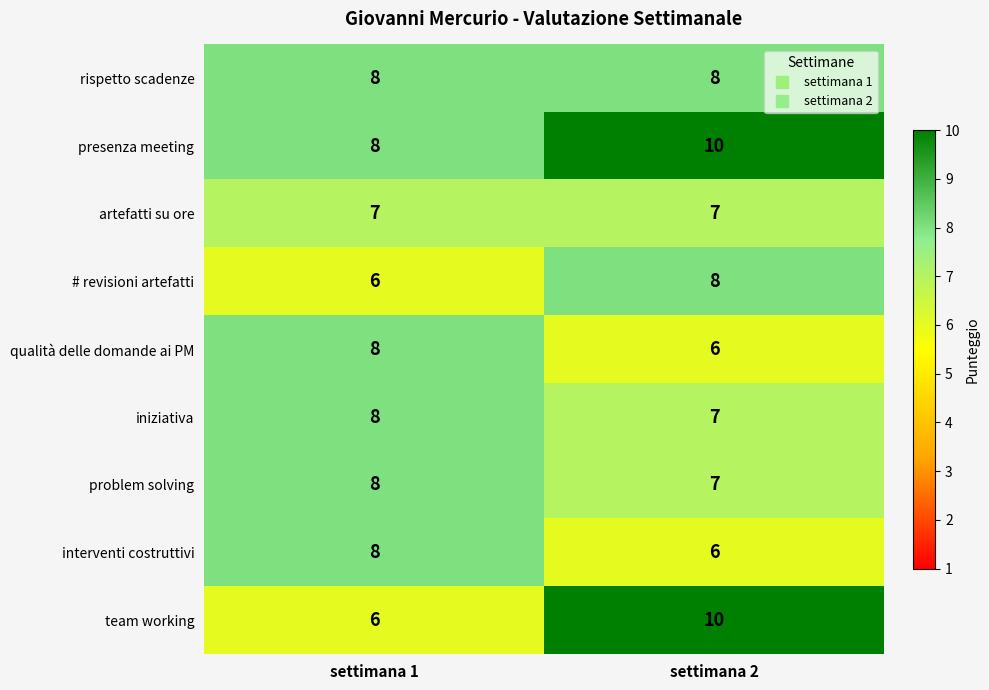

Is it true that artefatti su ore equals 7 at settimana 1?

True